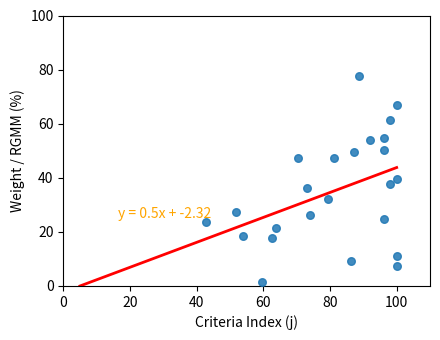

What is the range of X values (max minus min)?

57.3